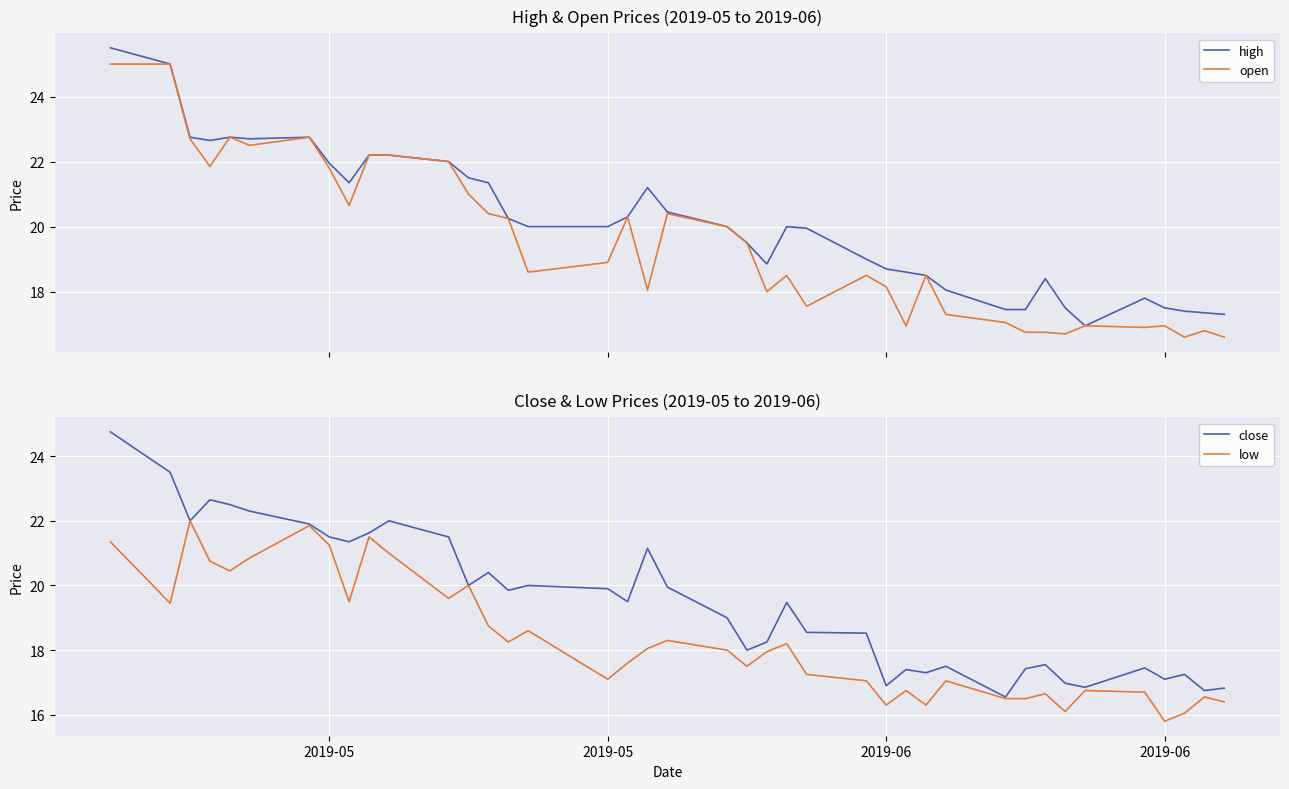

Which category has the lowest value in the low series?

2019-06